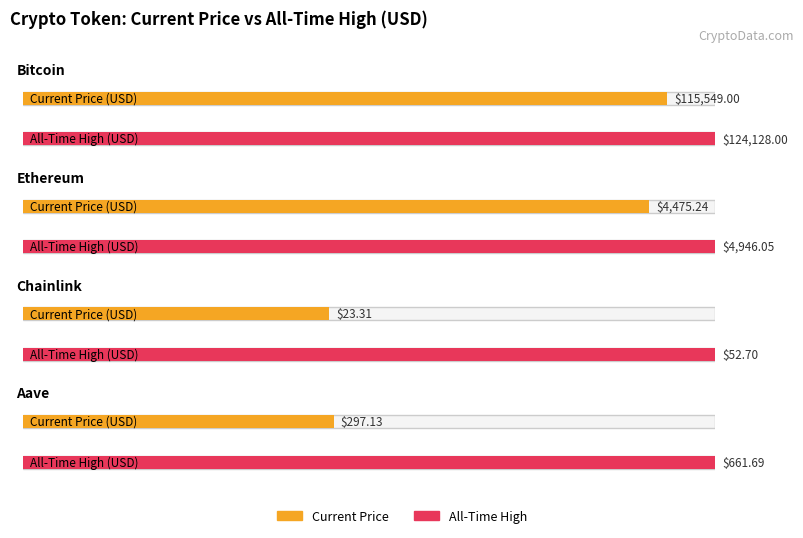

How many distinct data groups are displayed?

2